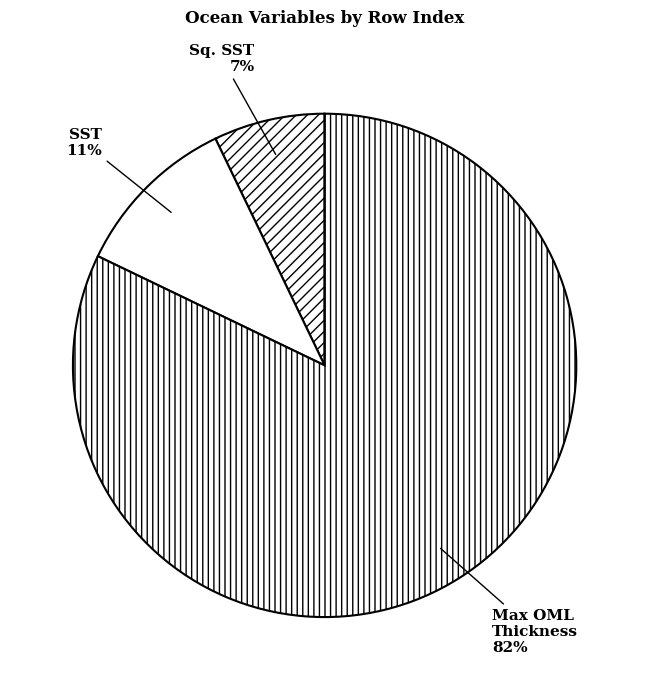

What percentage is the Sq. SST slice, to the nearest percent?

7%